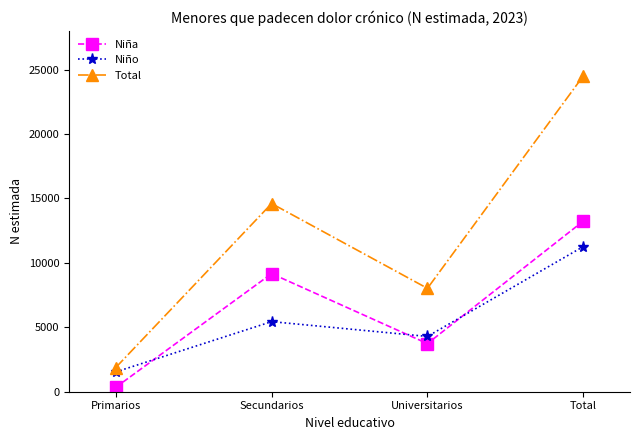

Read the Total value at Primarios, to the nearest 50.

1900